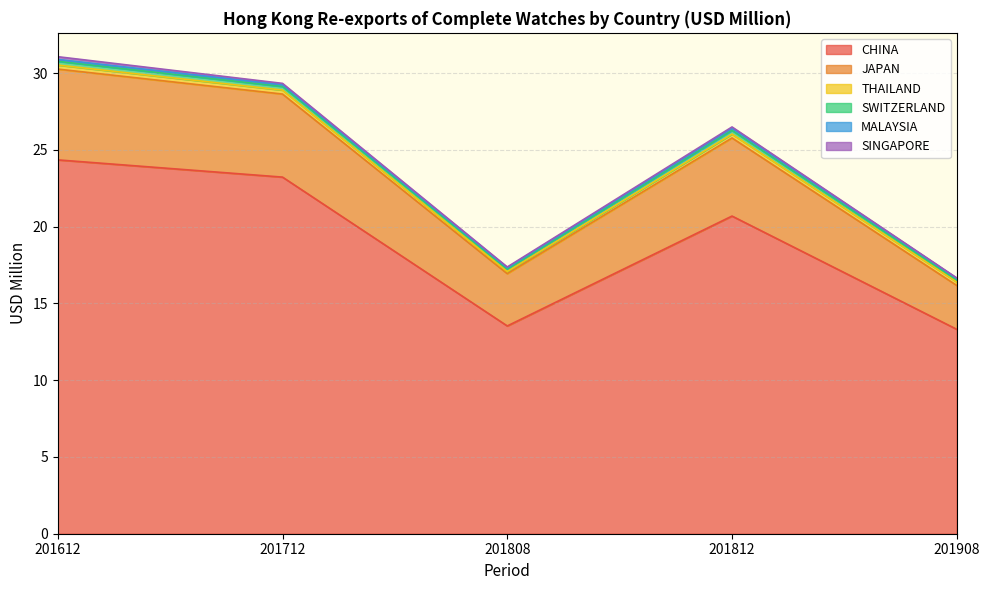

What is the value of the SINGAPORE point at the 1st from the left?

0.2